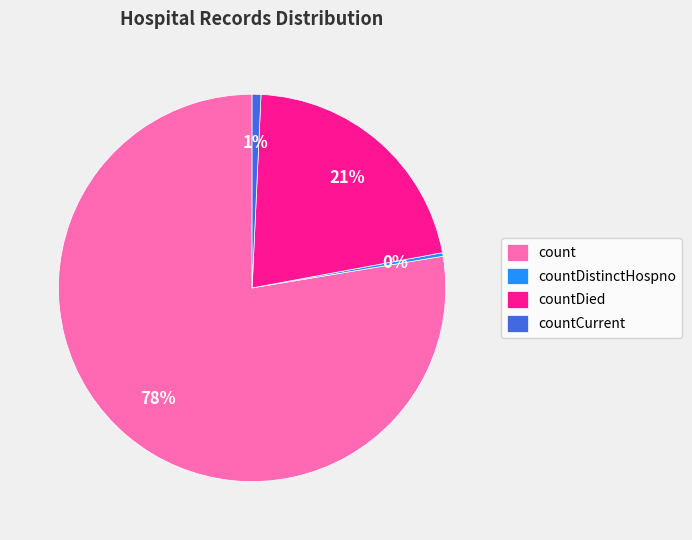

Is the sum of countDied and countDistinctHospno greater than half?

No